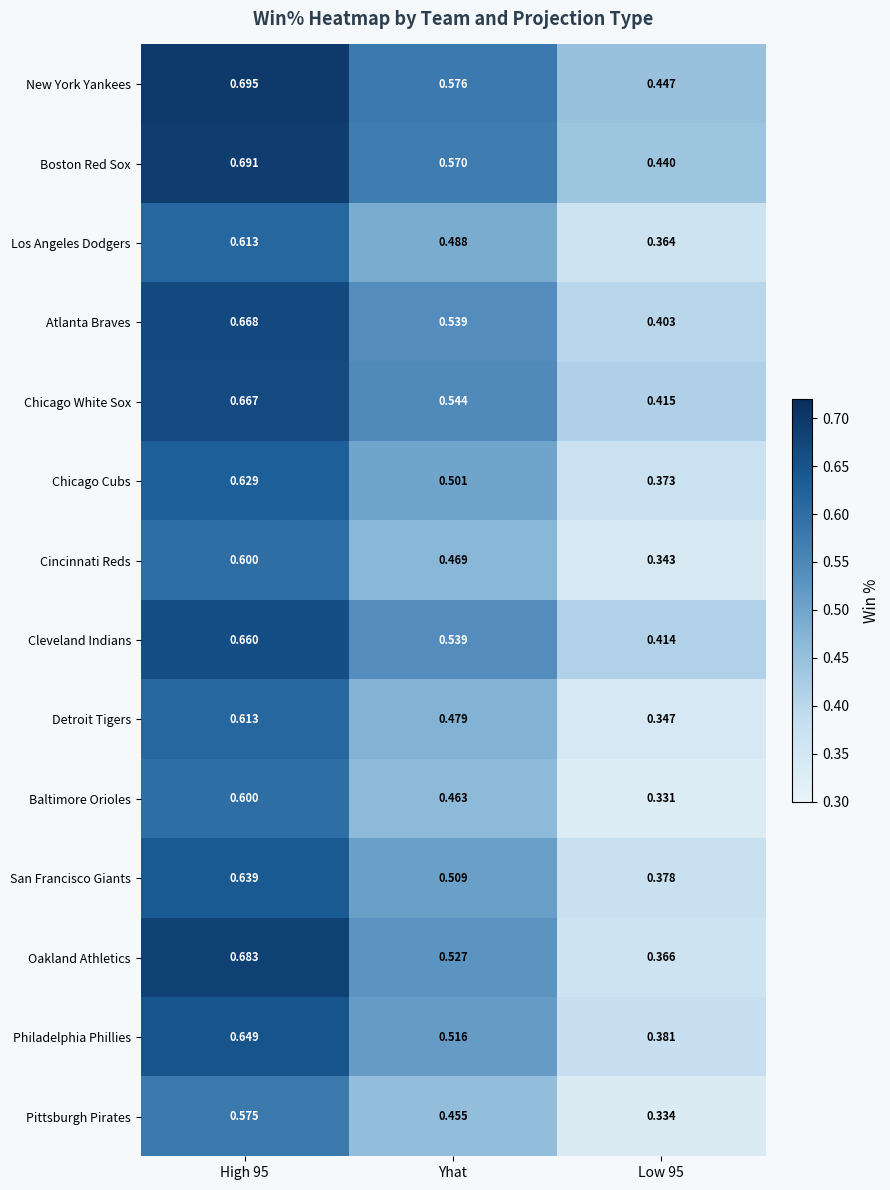

Rank the series at Low 95 from highest to lowest value.

New York Yankees, Boston Red Sox, Chicago White Sox, Cleveland Indians, Atlanta Braves, Philadelphia Phillies, San Francisco Giants, Chicago Cubs, Oakland Athletics, Los Angeles Dodgers, Detroit Tigers, Cincinnati Reds, Pittsburgh Pirates, Baltimore Orioles